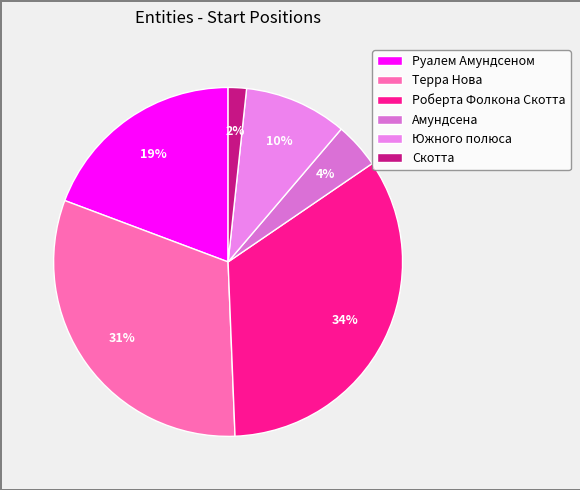

True or false: Руалем Амундсеном accounts for 28% of the total.

False